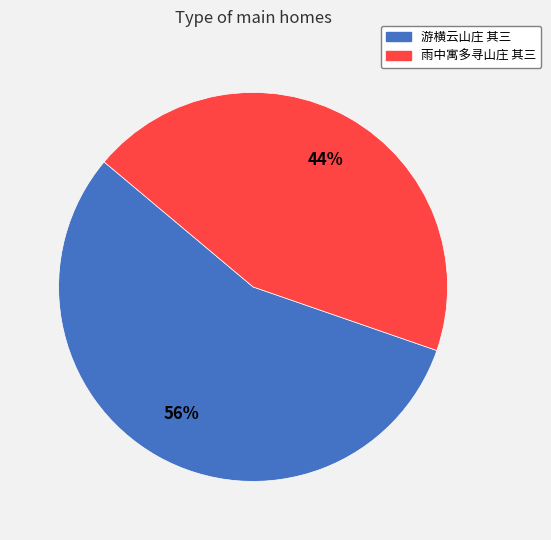

True or false: 游横云山庄 其三 accounts for 56% of the total.

True